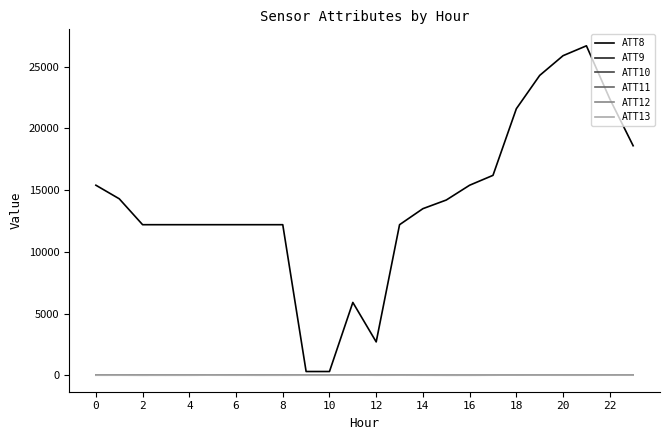

What is the difference between the second highest and second lowest values in the ATT12 series?

16.0